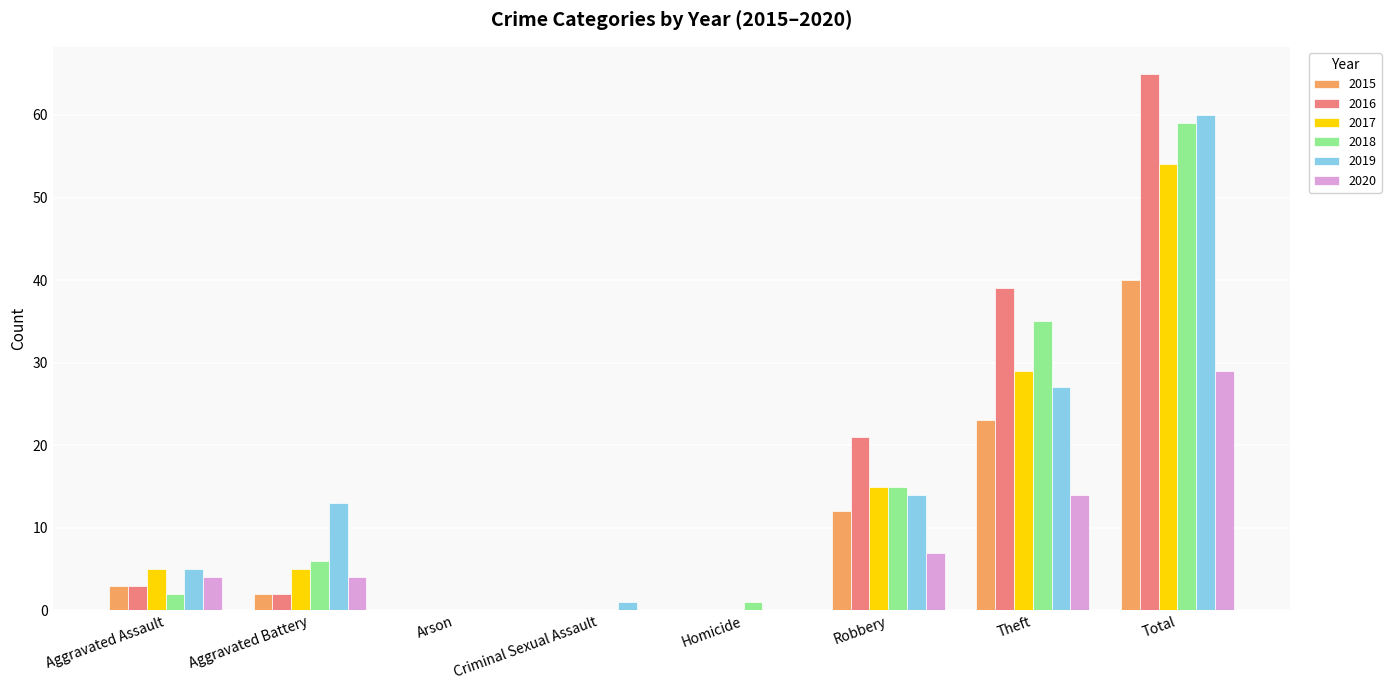

How many categories are shown in the chart?

8